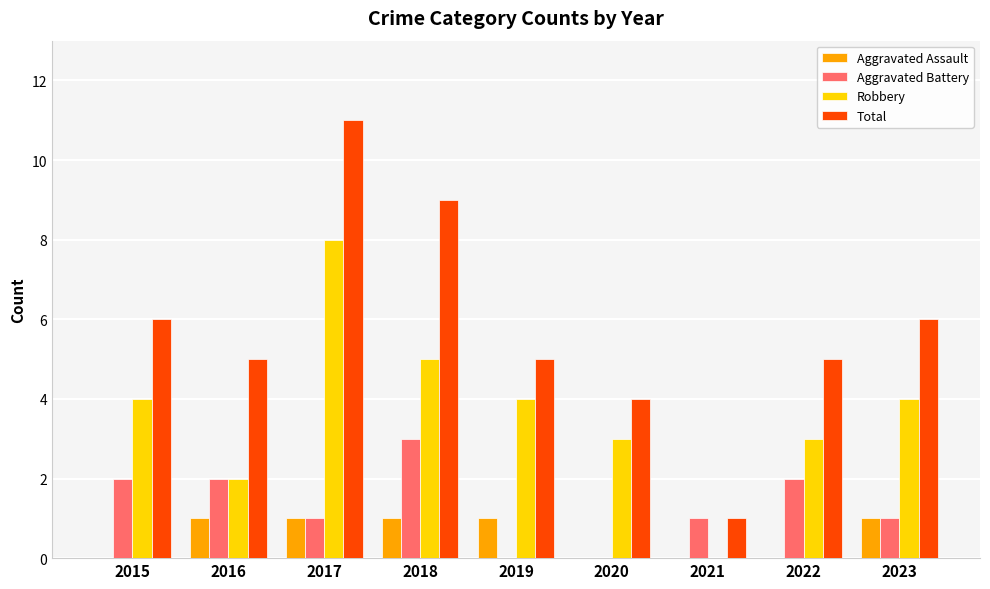

What is the sum of all Robbery values?

33